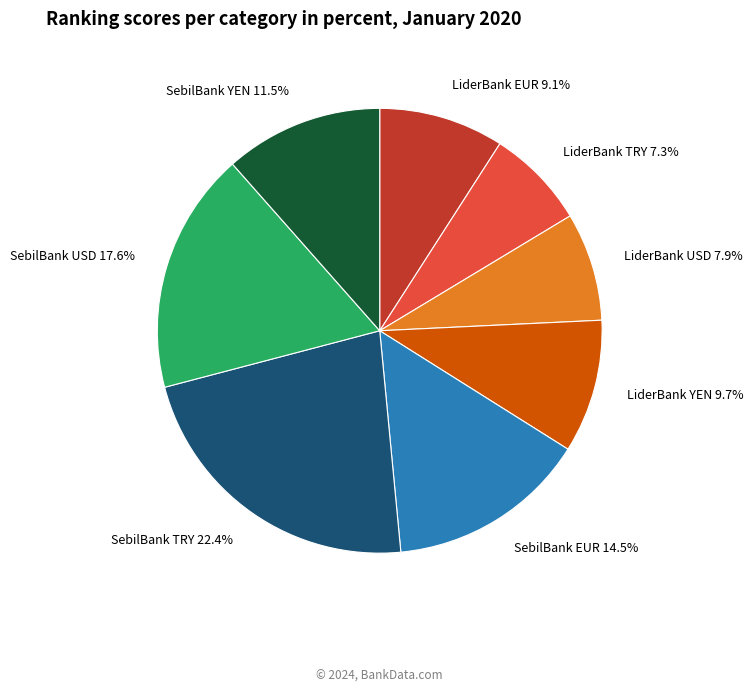

Is there a majority slice in this chart?

No